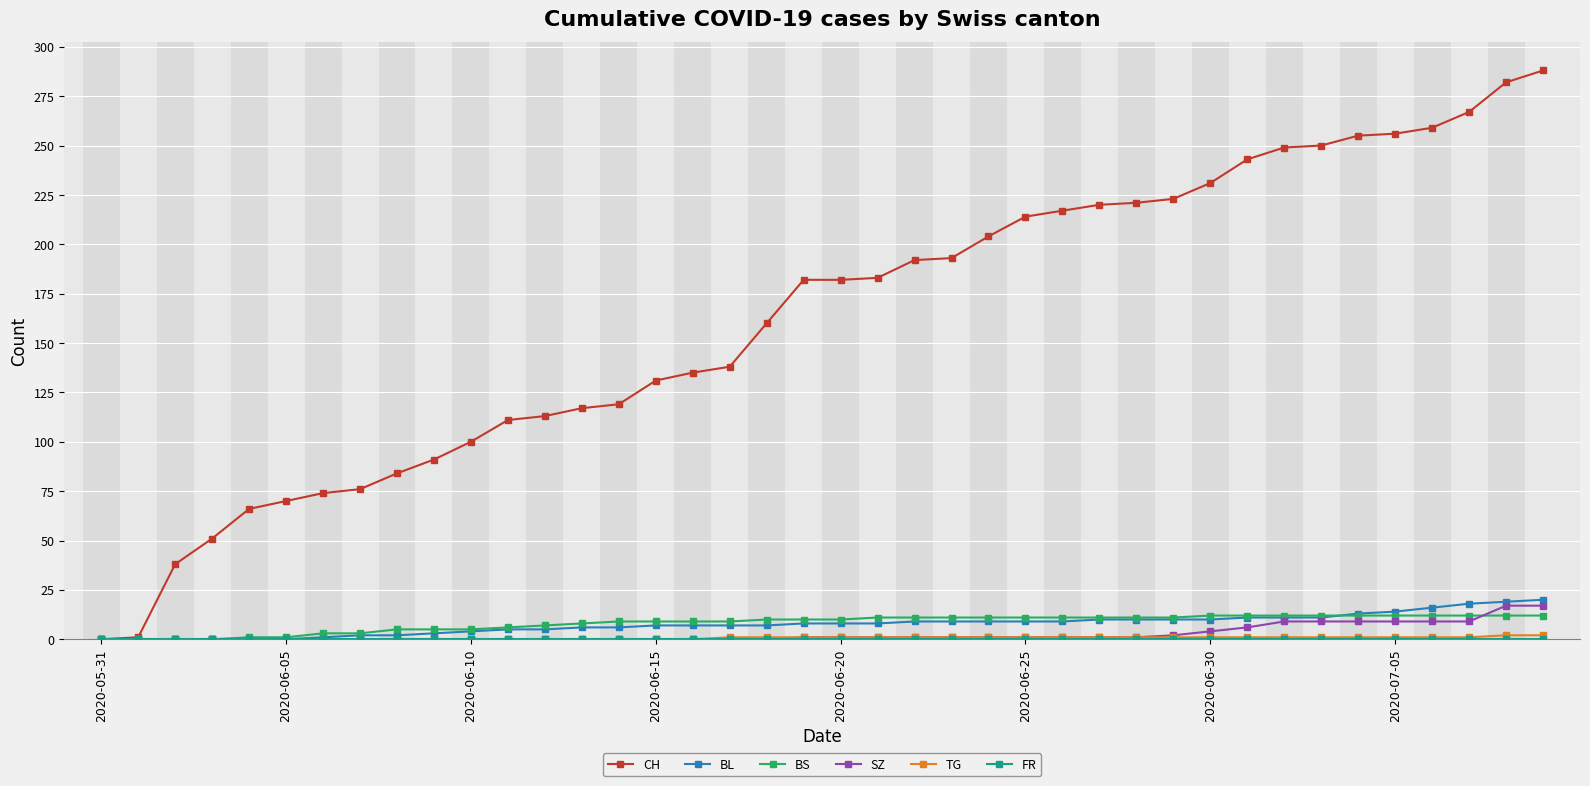

Which series has the widest spread of values?

CH